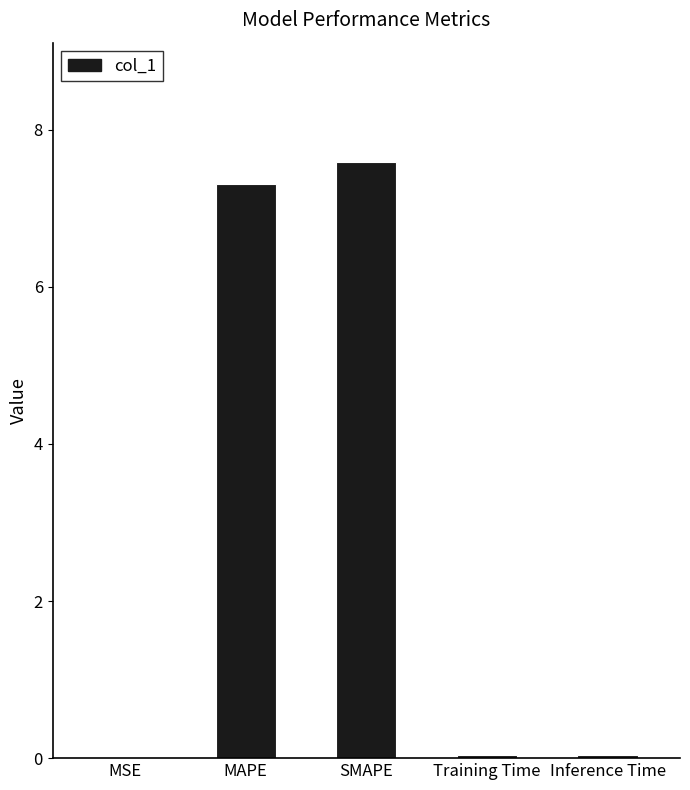

What is the greatest value displayed?

7.6